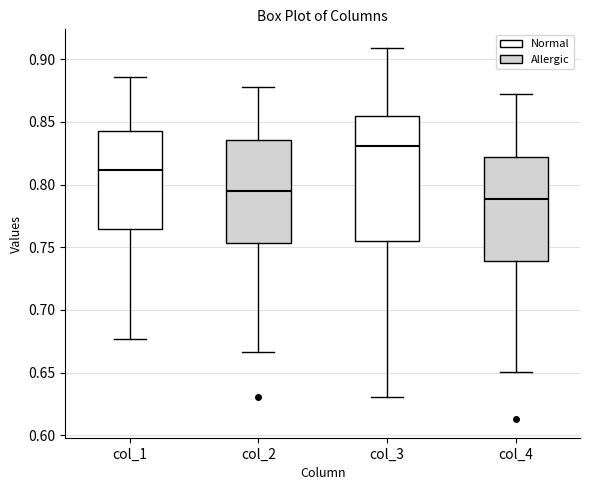

Reading left to right, transcribe this box plot: for each box, give where its median line is, the range the box spans, and where its two whiskers end, as read against the y-axis. The values are not printed on the chart, so give them approximately, as read against the axis.

col_1: median 0.810, box 0.765 to 0.845, whiskers 0.675 to 0.885
col_2: median 0.795, box 0.755 to 0.835, whiskers 0.665 to 0.880
col_3: median 0.830, box 0.755 to 0.855, whiskers 0.630 to 0.910
col_4: median 0.790, box 0.740 to 0.820, whiskers 0.650 to 0.870